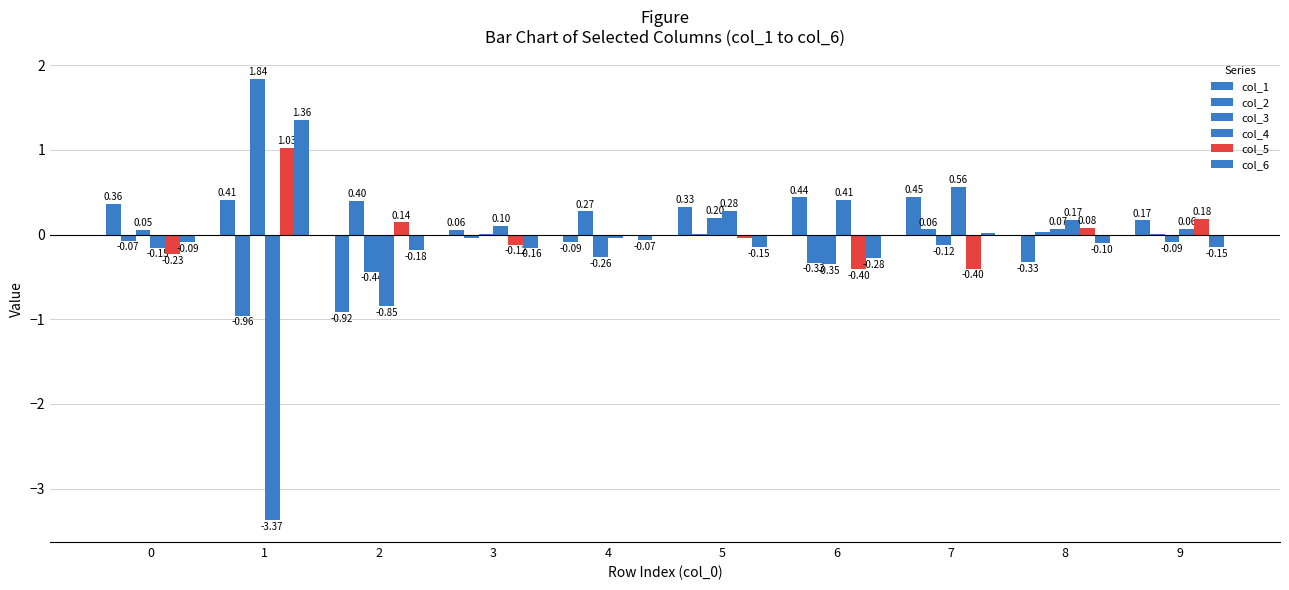

How many distinct data groups are displayed?

6